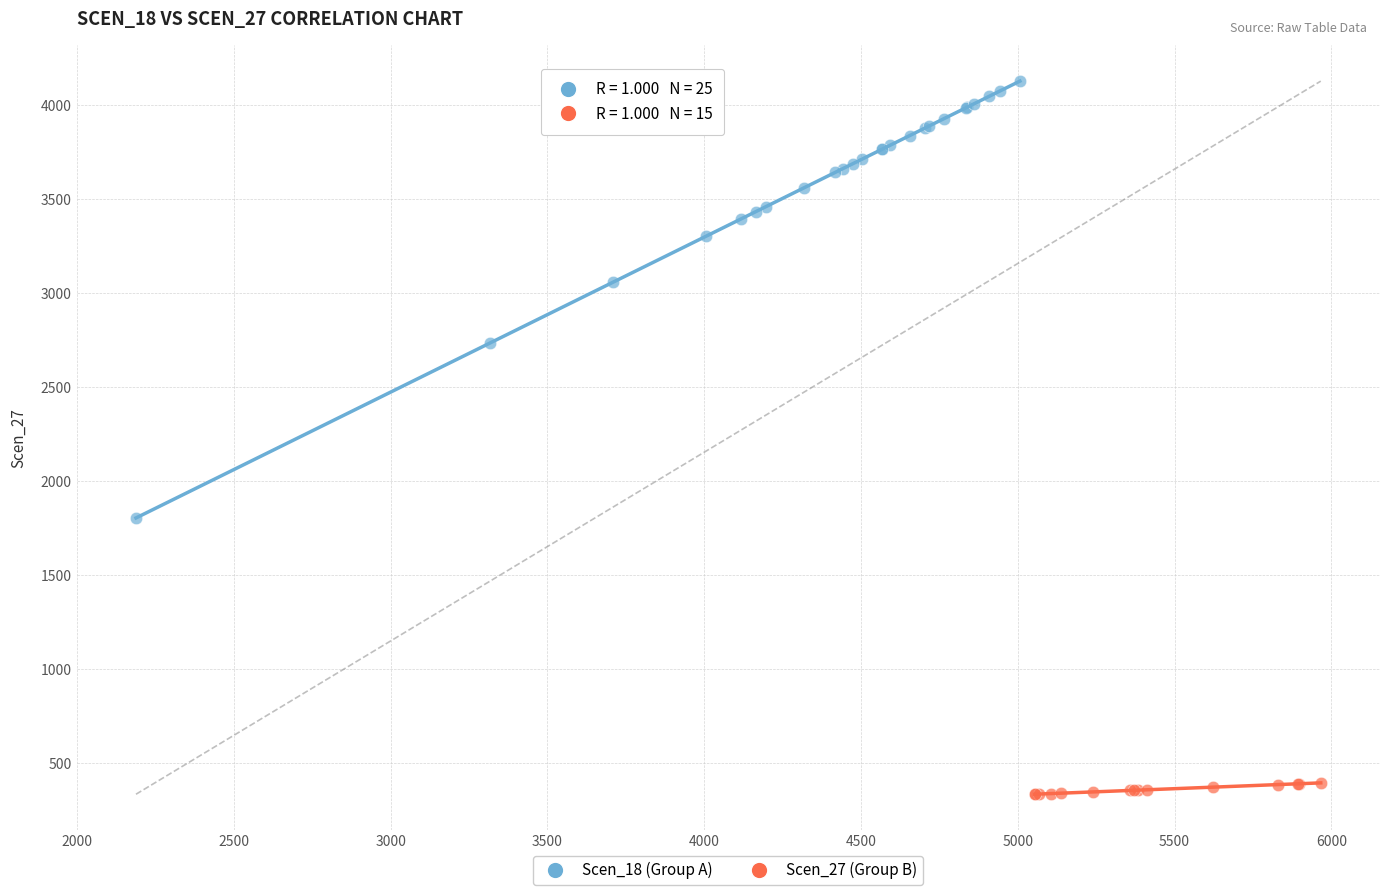

Which series contains the lowest Y value?

Scen_27 (Group B)